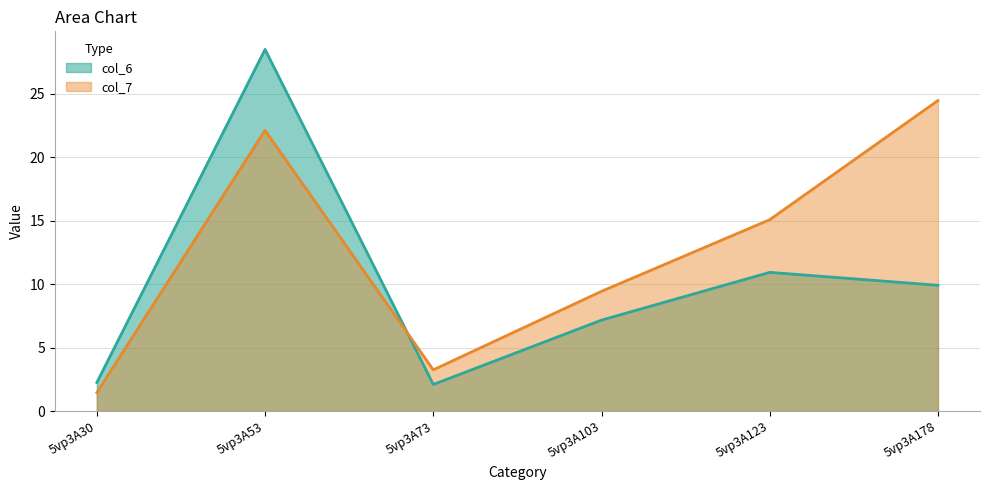

What is the value of the col_7 point at the 5th from the left?

15.1